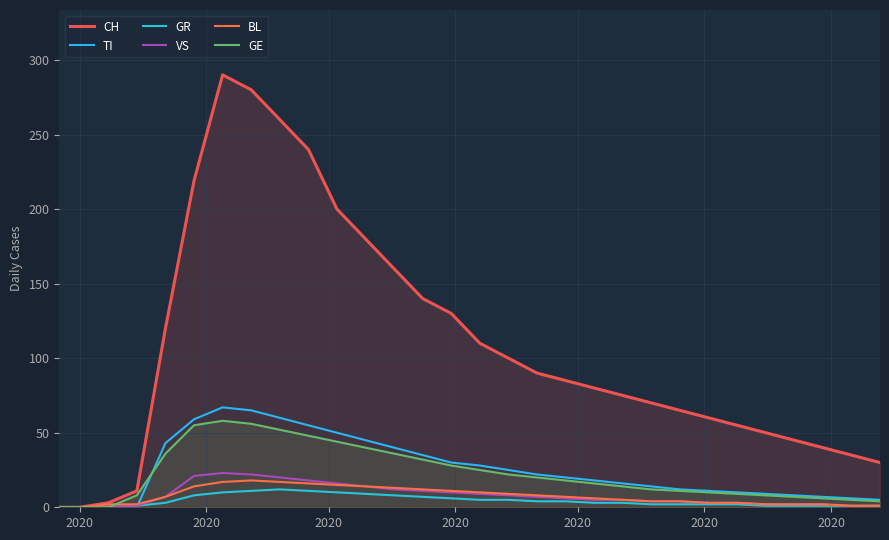

Does the chart display data point markers on the line(s)?

No